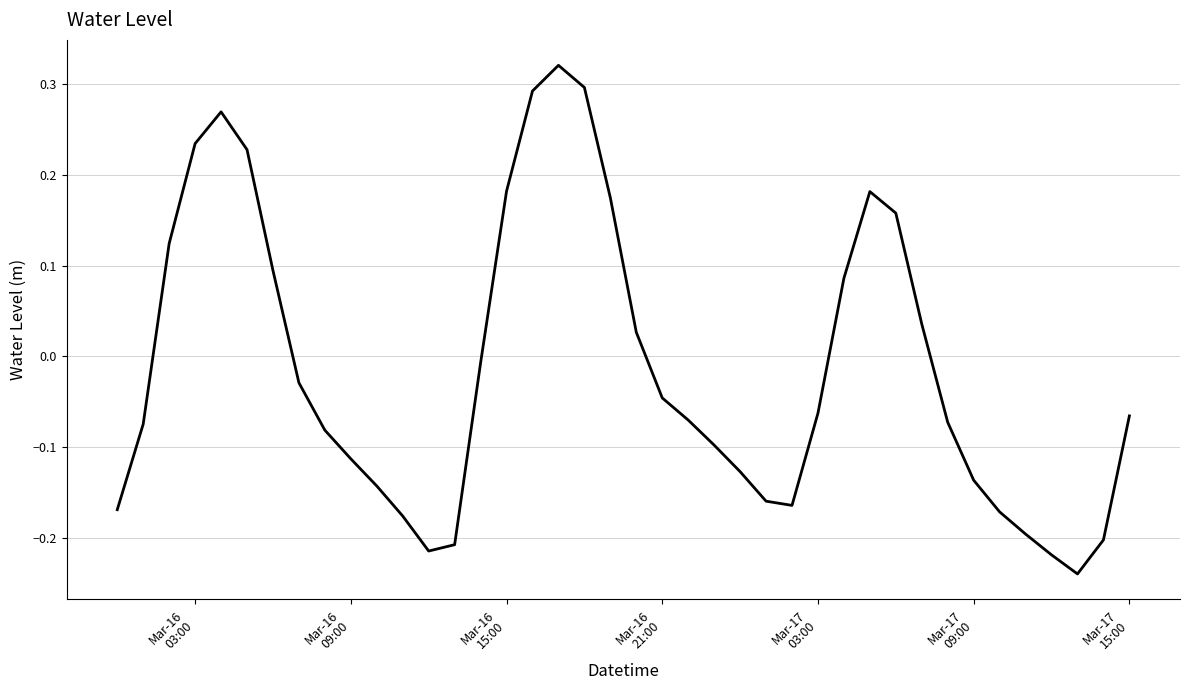

What is the difference between the maximum and minimum values?

0.6